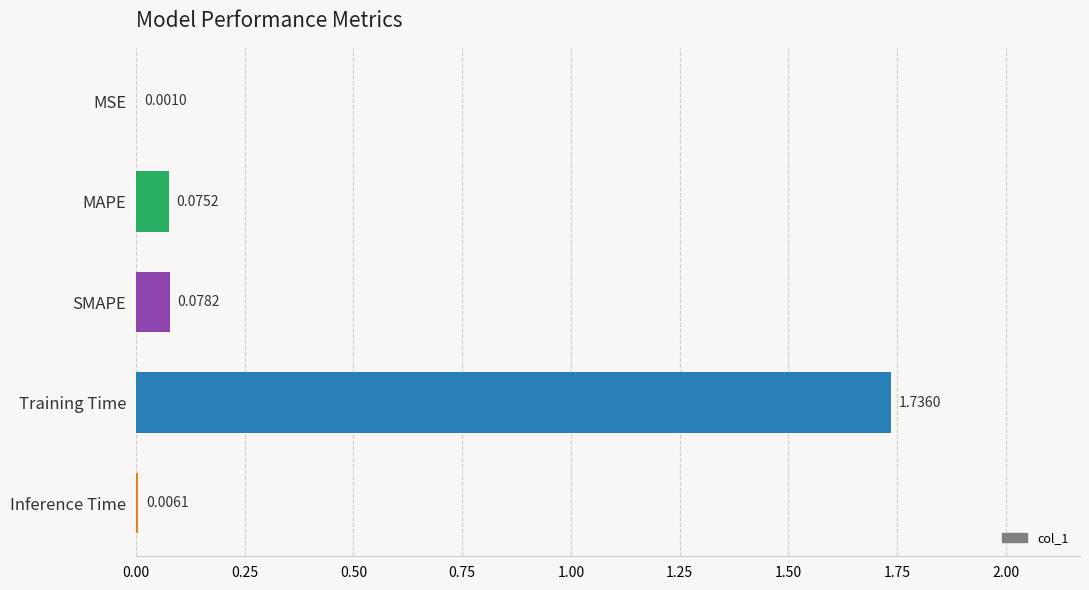

What is the sum of all values?

1.9